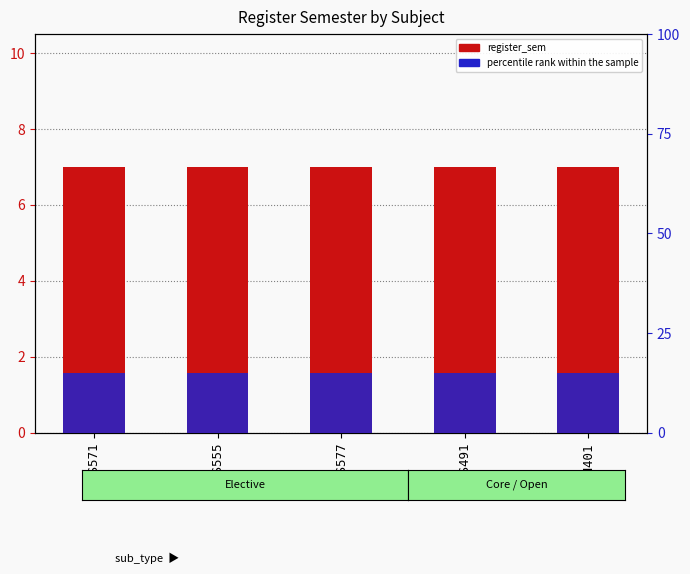

What value does the register_sem series have at CS555?

7